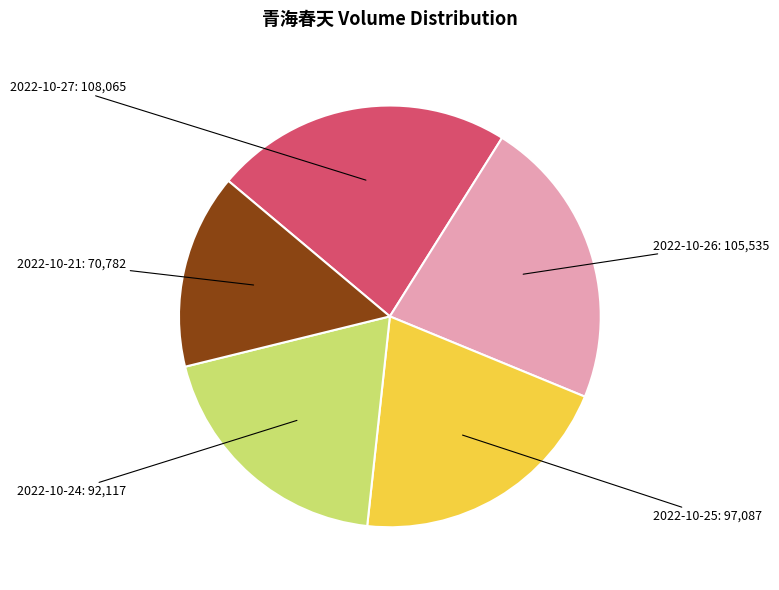

Which slice is the largest?

2022-10-27